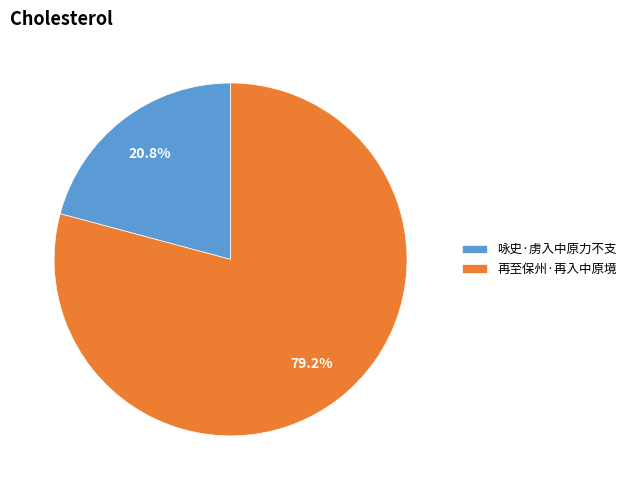

True or false: 再至保州·再入中原境 accounts for 86% of the total.

False